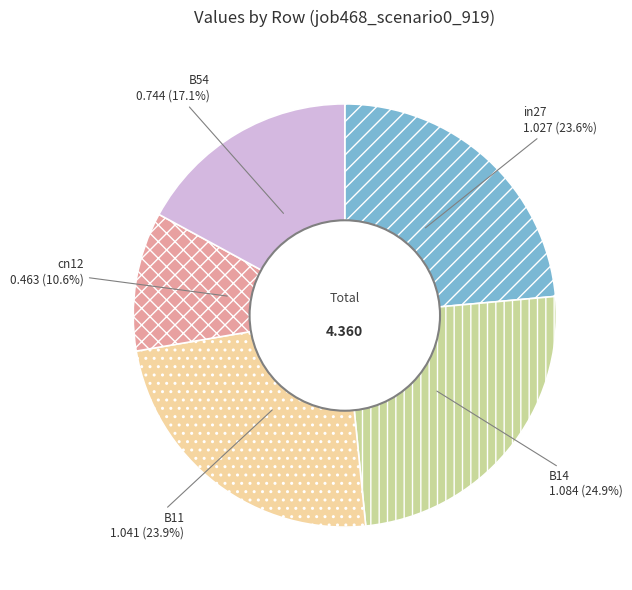

Which slice is the largest?

B14